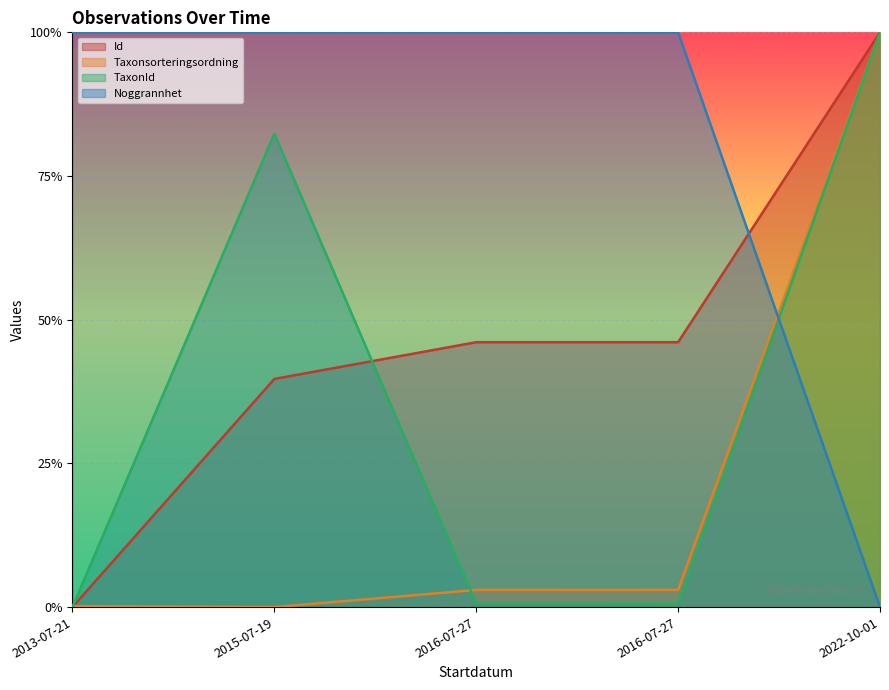

Which series has the largest total across all categories?

Noggrannhet